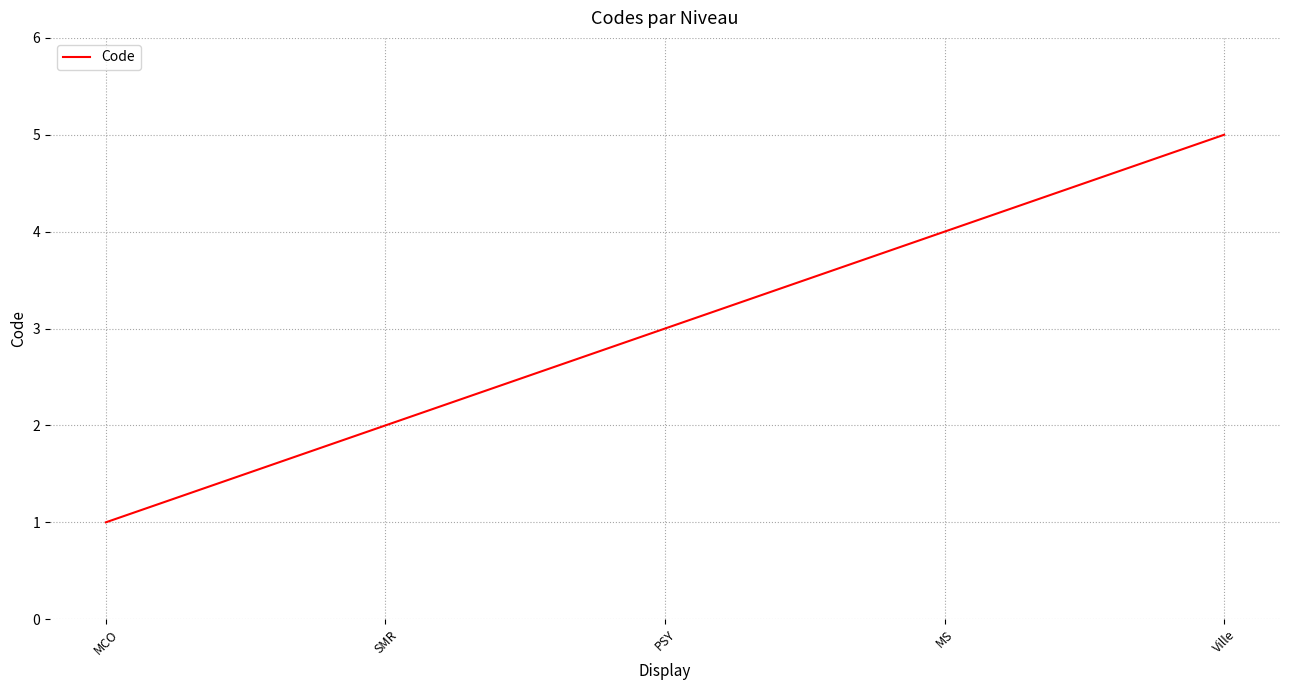

Which category has the lowest value across all series?

MCO